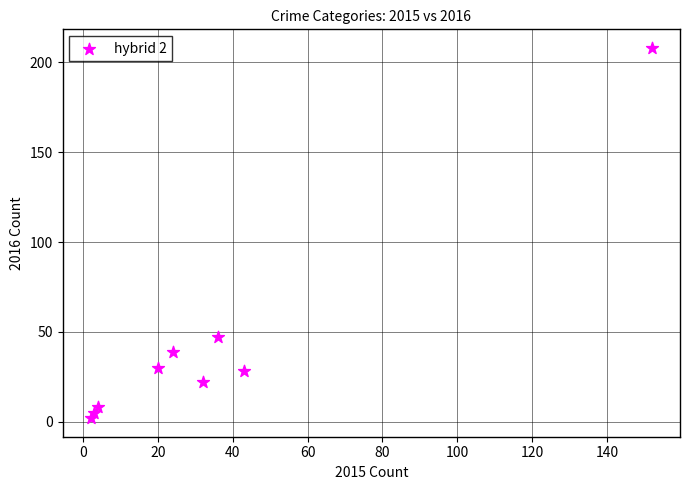

What Y value in the scatter plot is closest to 105?

47